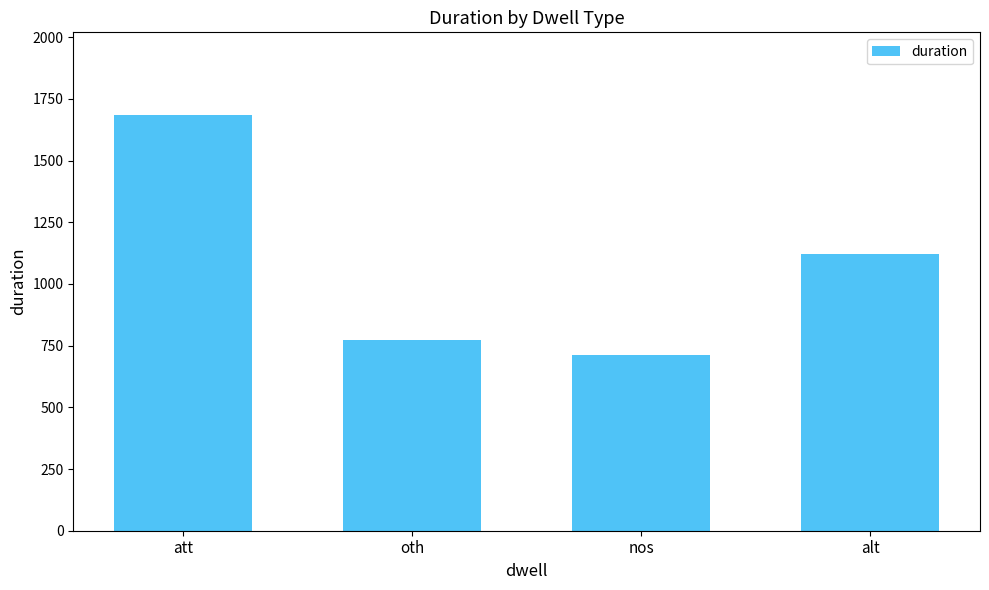

The chart shows a value of 719 at att. True or false?

False